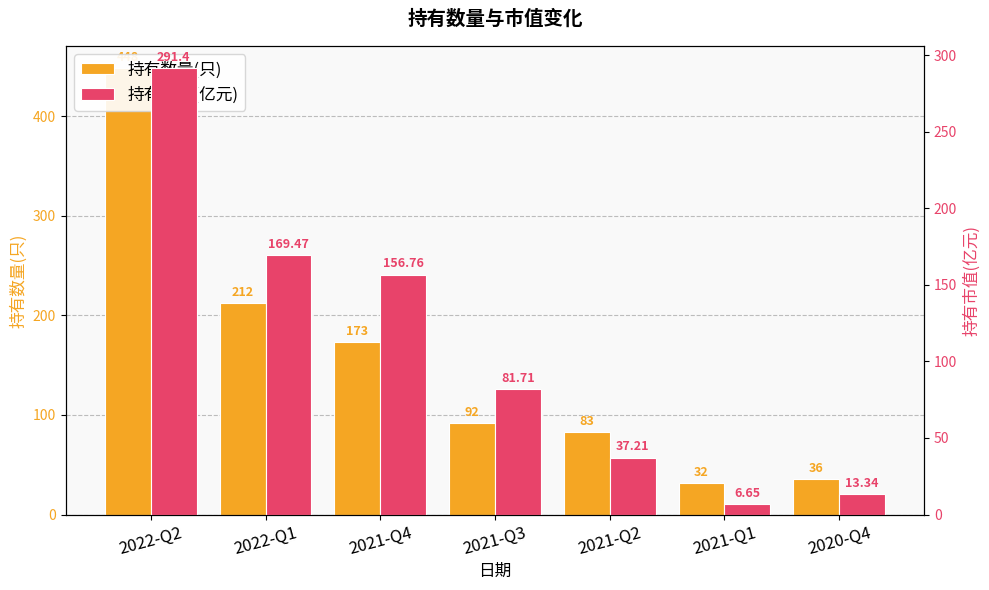

How many data points in 持有市值(亿元) are above 81?

4